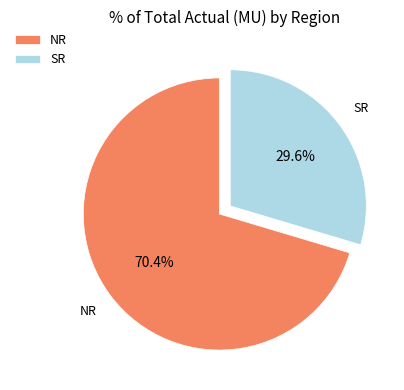

The SR slice represents 30% of the pie. True or false?

True